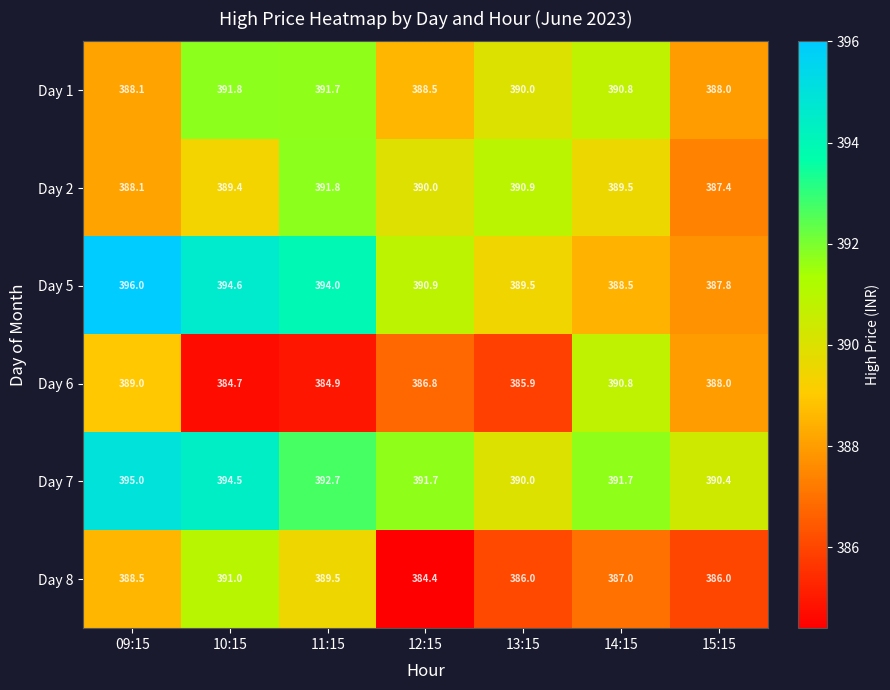

How many data points does each series have?

7